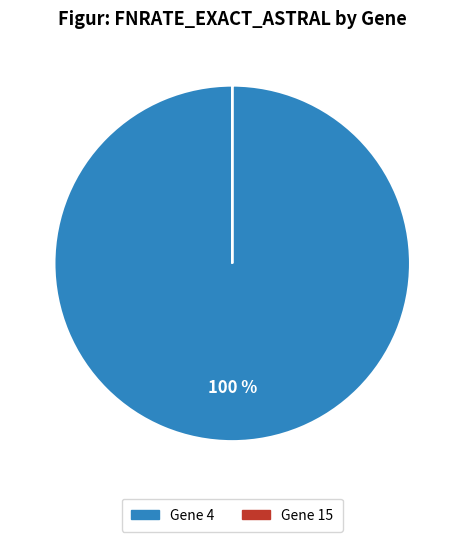

True or false: Gene 4 accounts for 100% of the total.

True